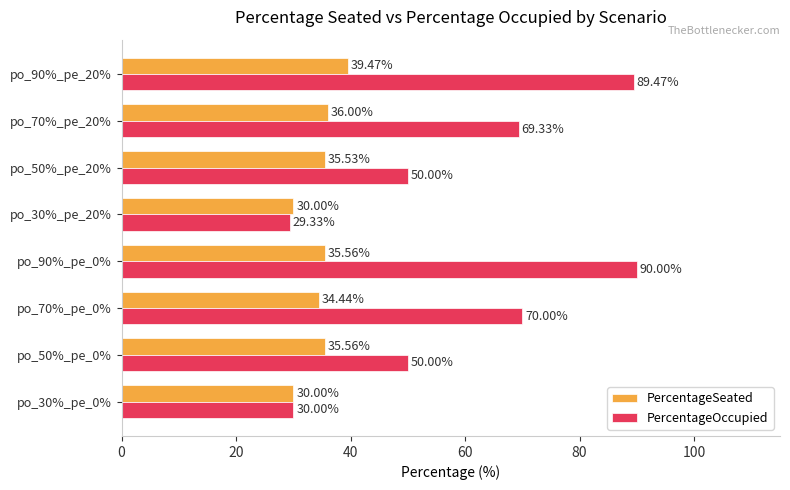

Between po_50%_pe_0% and po_90%_pe_0%, which series saw the biggest shift?

PercentageOccupied